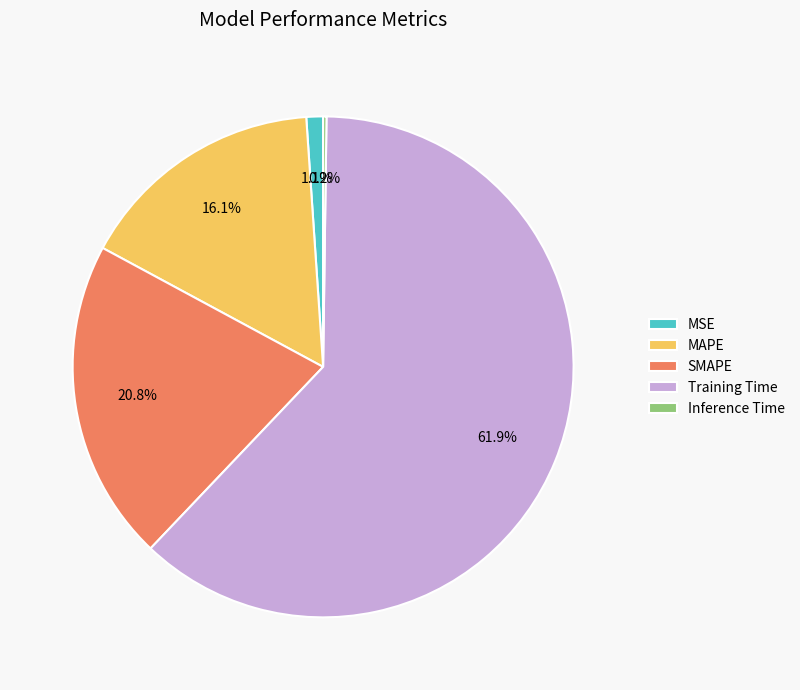

Is there a majority slice in this chart?

Yes